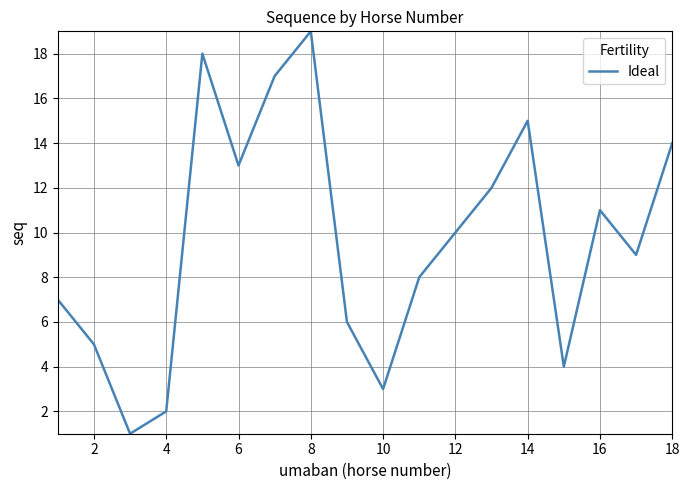

What is the maximum value shown in the chart?

19